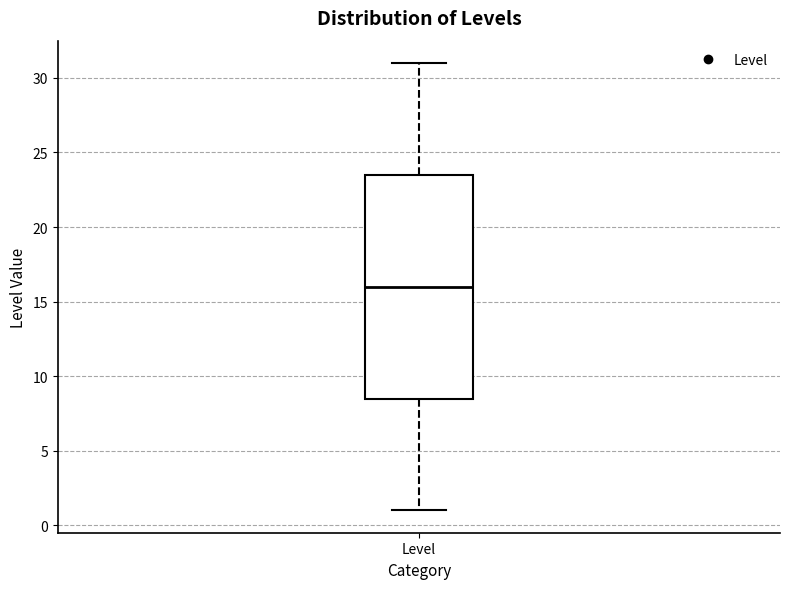

Where does the median line of the box for Level sit on the y-axis? The values are not printed on the chart, so give them approximately, as read against the axis.

16.0